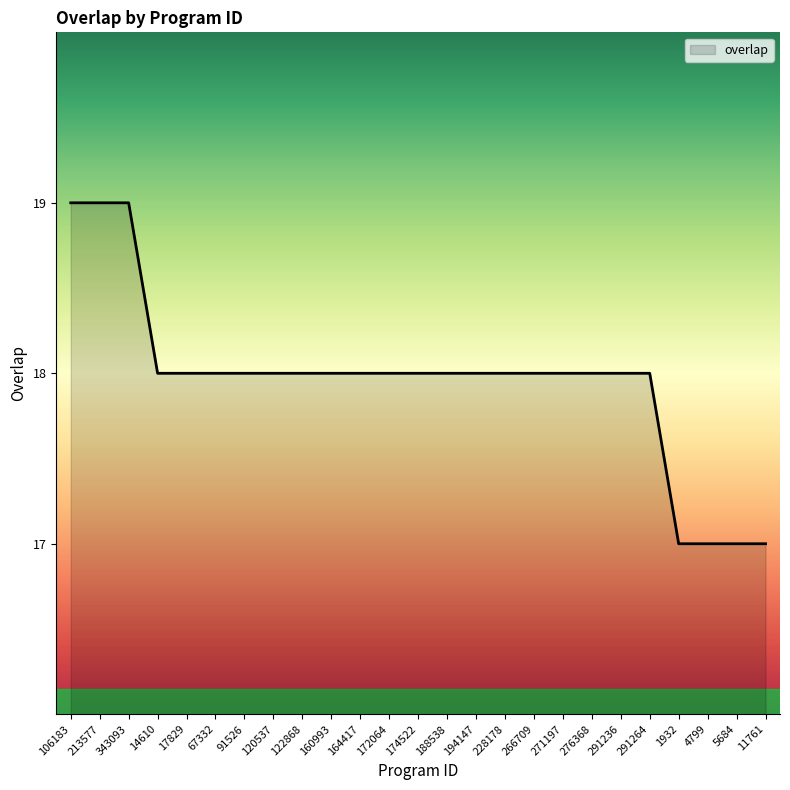

How many categories are shown in the chart?

25